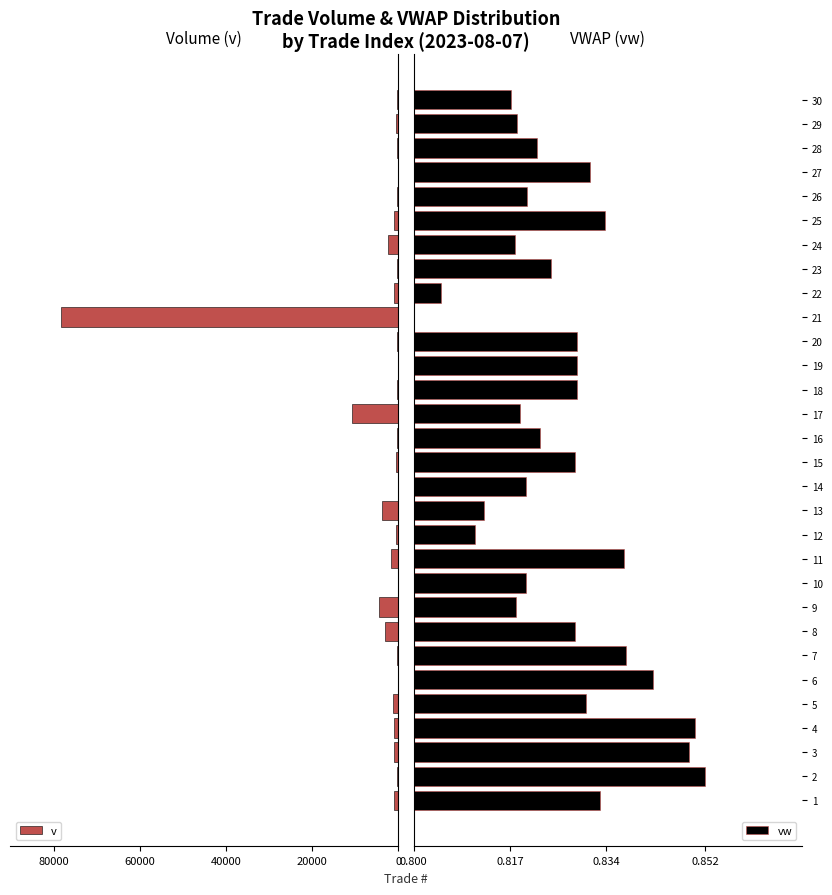

What is the highest value of the v series?

78496